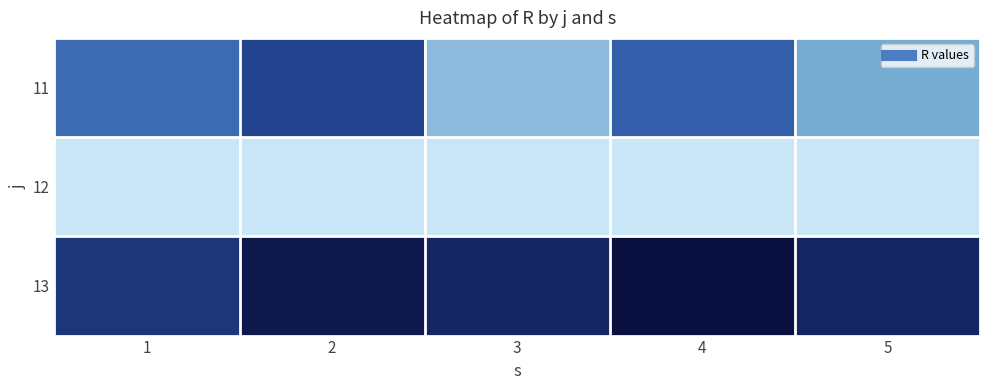

How many categories are shown in the chart?

5